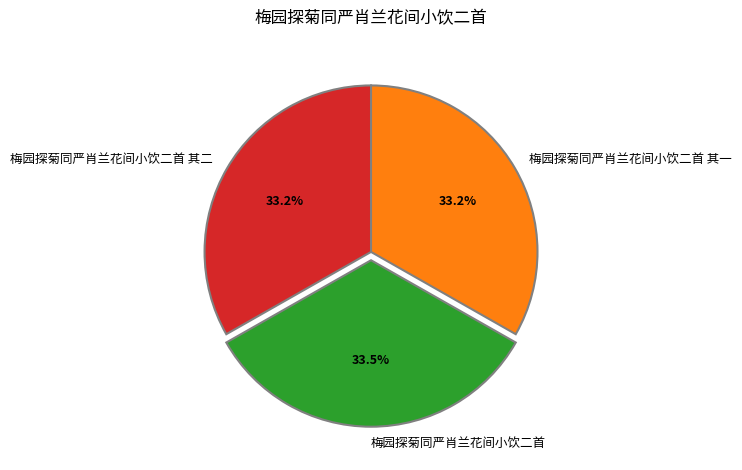

How many segments does this pie chart have?

3